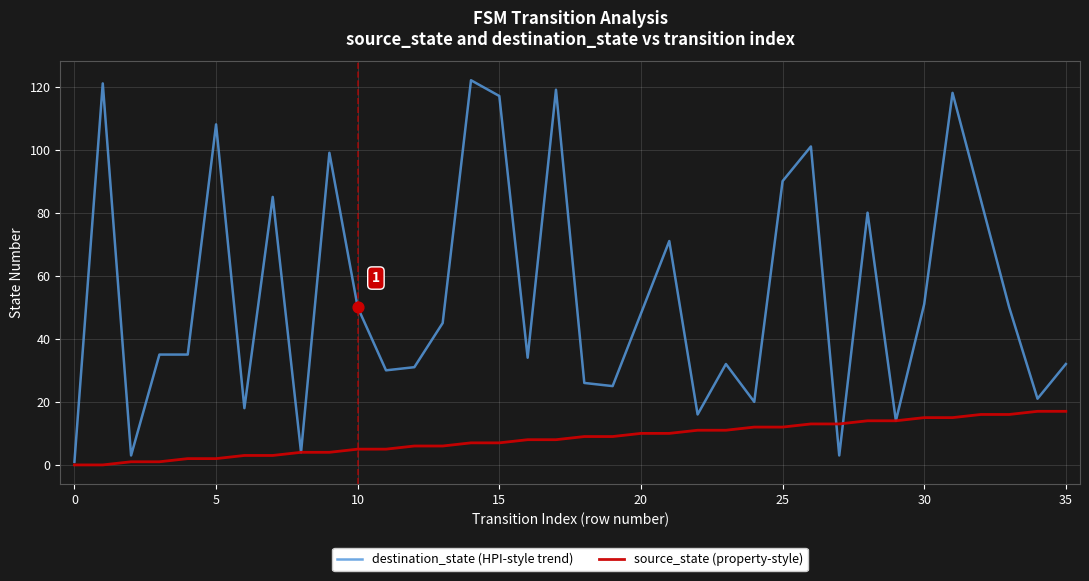

Which series has the largest total across all categories?

destination_state (HPI-style trend)